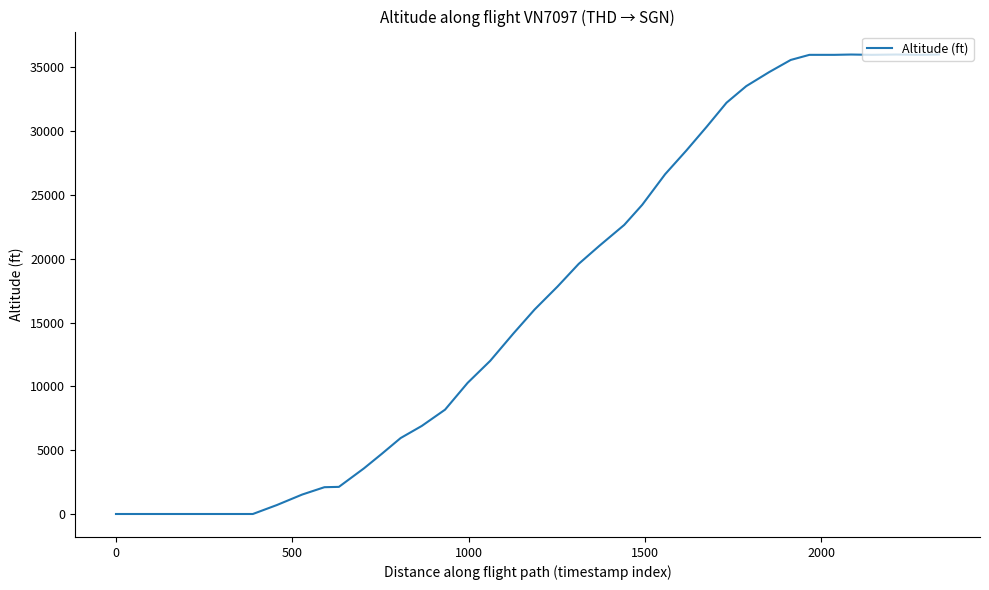

What is the difference between the maximum and minimum values?

36000